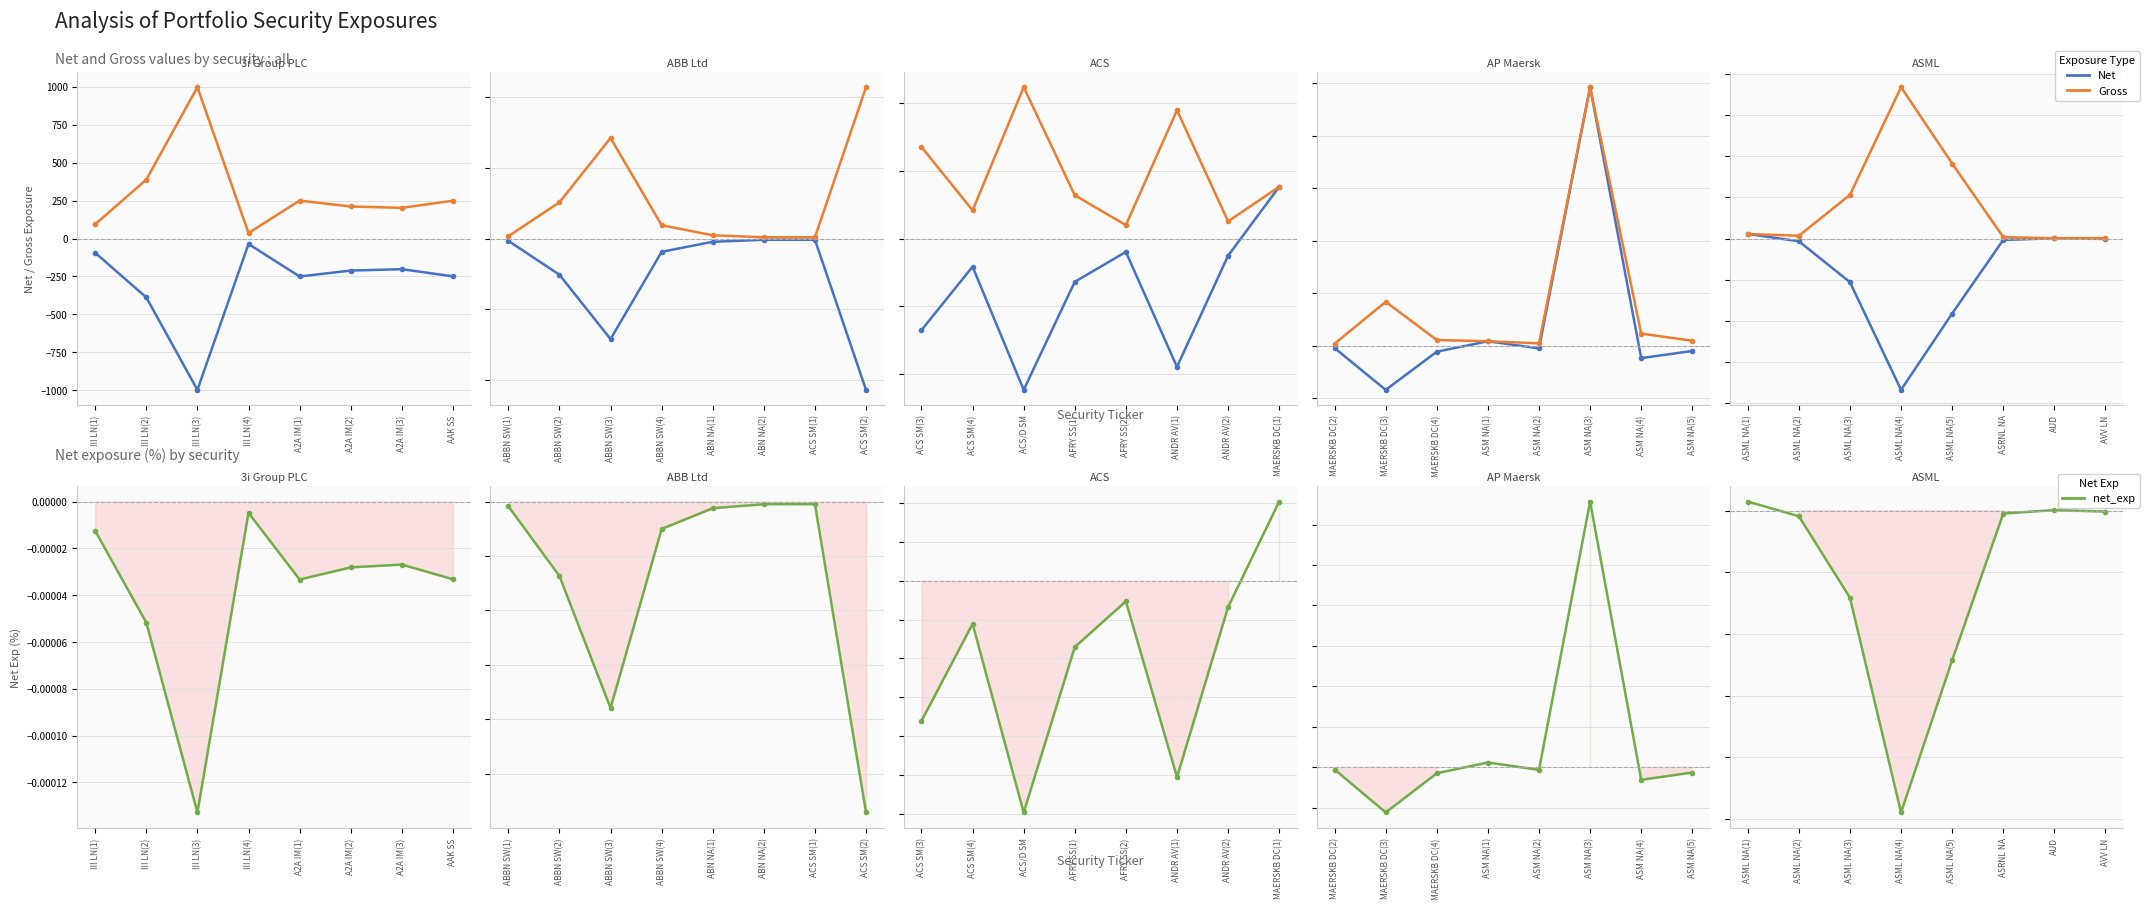

Is this an area chart (filled region under the line)?

No